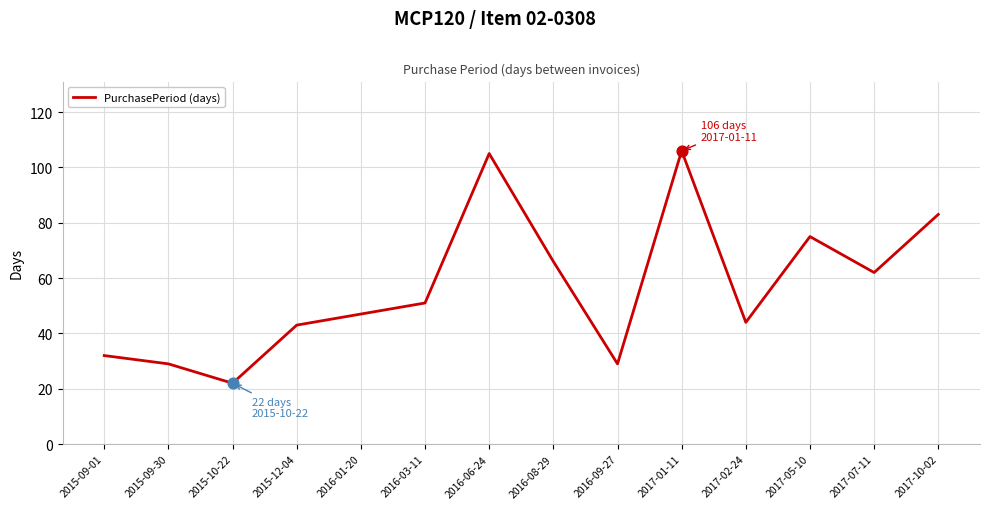

Which has a higher value, 2017-05-10 or 2015-12-04?

2017-05-10